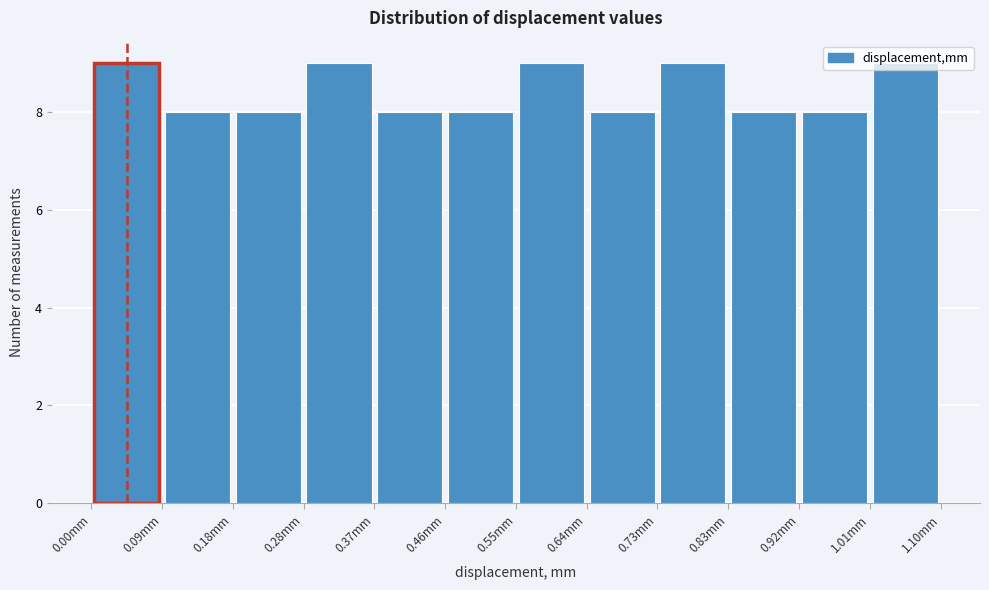

Reading left to right, transcribe this chart: for each bar, give the range it covers on the x-axis and its height. Neither the bar edges nor the heights are printed on the chart, so give them approximately, as read against the axes.

0.00 to 0.09: 9
0.09 to 0.18: 8
0.18 to 0.28: 8
0.28 to 0.37: 9
0.37 to 0.46: 8
0.46 to 0.55: 8
0.55 to 0.64: 9
0.64 to 0.73: 8
0.73 to 0.83: 9
0.83 to 0.92: 8
0.92 to 1.01: 8
1.01 to 1.10: 9